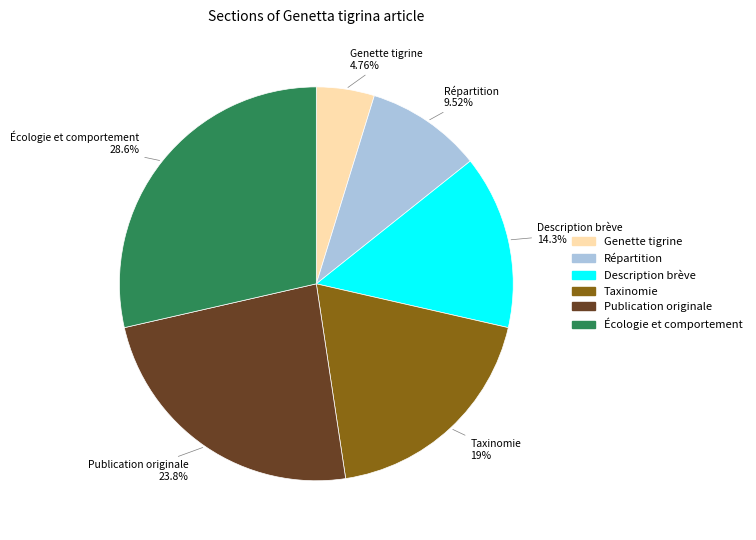

To the nearest percent, what is the difference between the Taxinomie and Écologie et comportement slice percentages?

10%